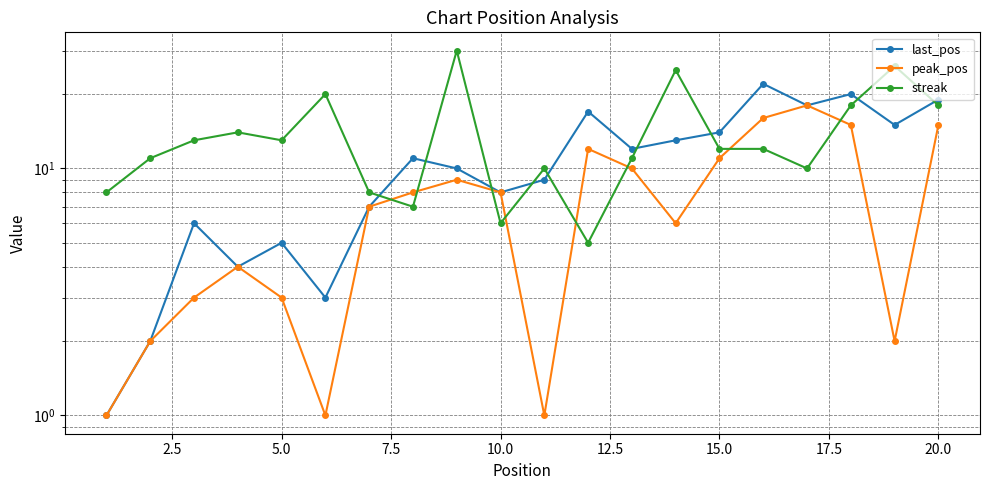

What is the value of the last_pos point at the 20th from the left?

19